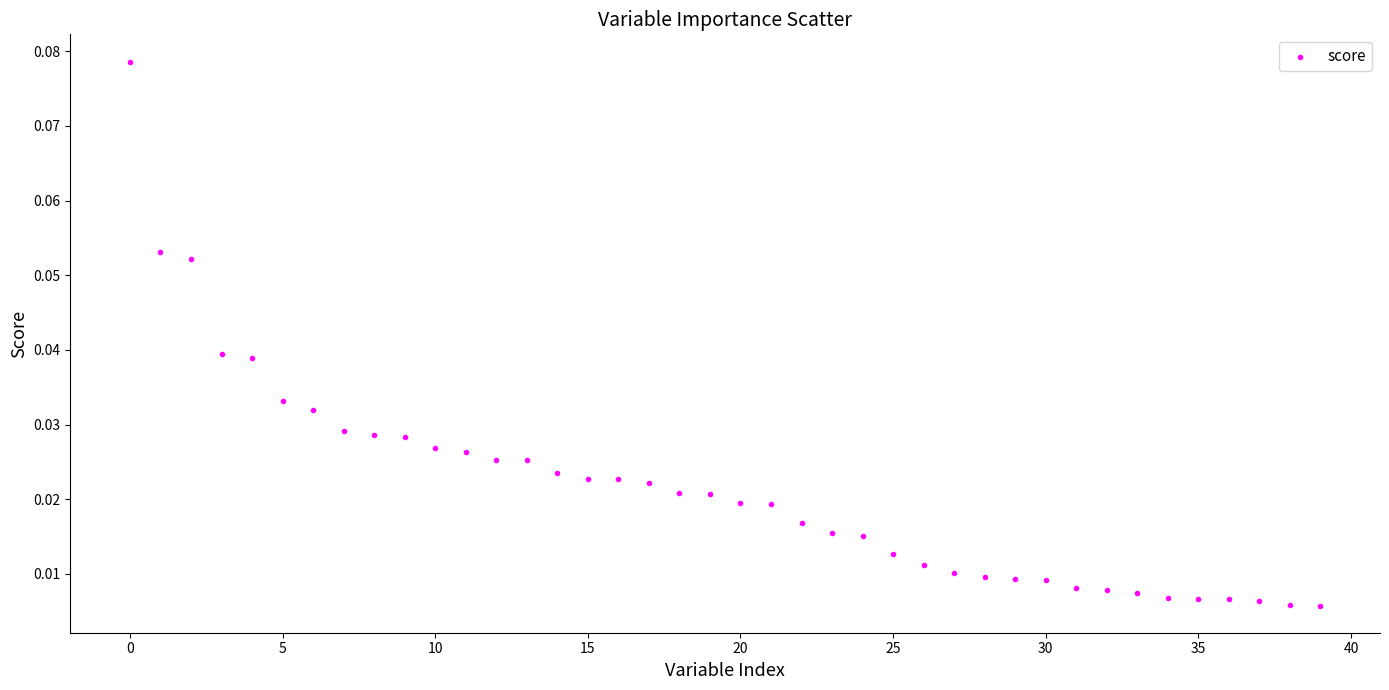

How many points are shown in the scatter plot?

40